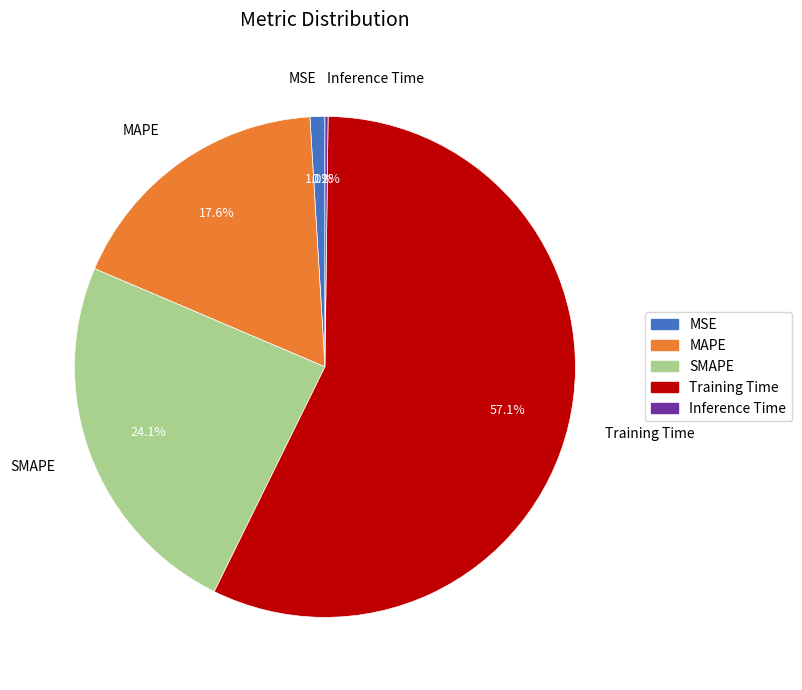

To the nearest percent, what is the difference between the largest and smallest slice percentages?

57%